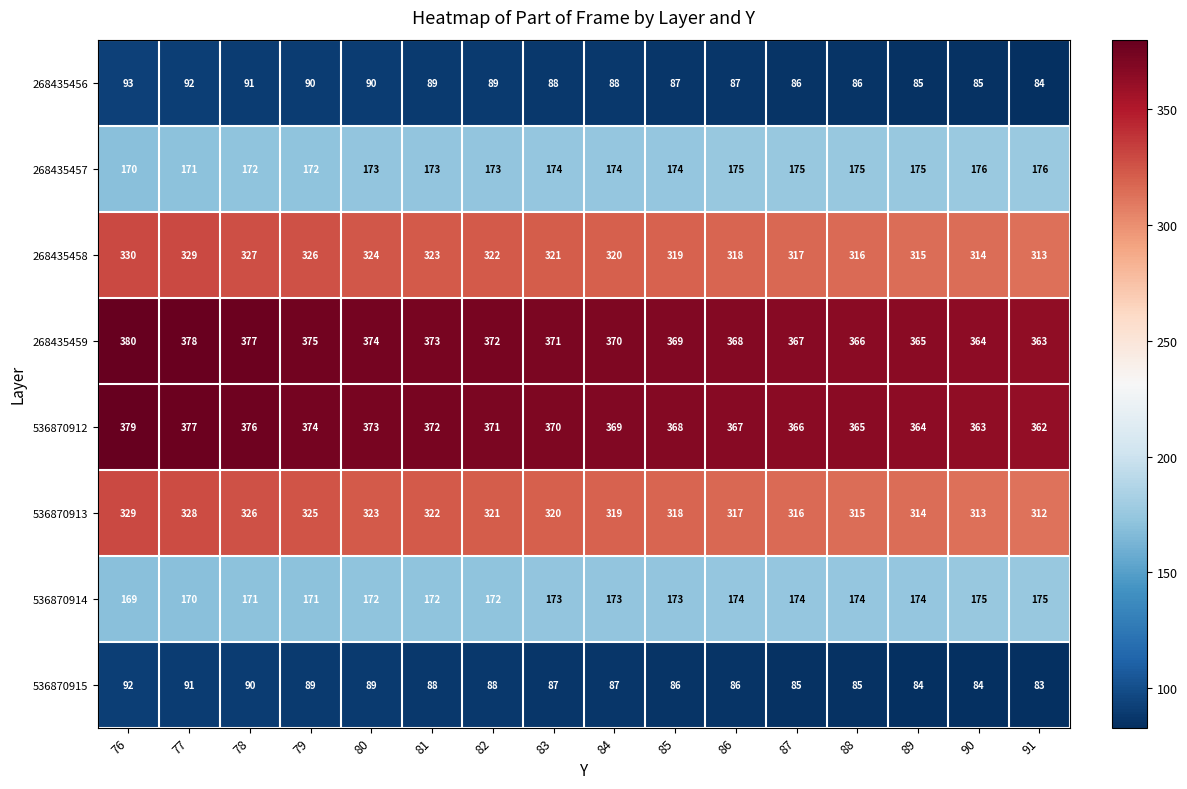

Read the 268435459 value at 89, to the nearest 5.

365